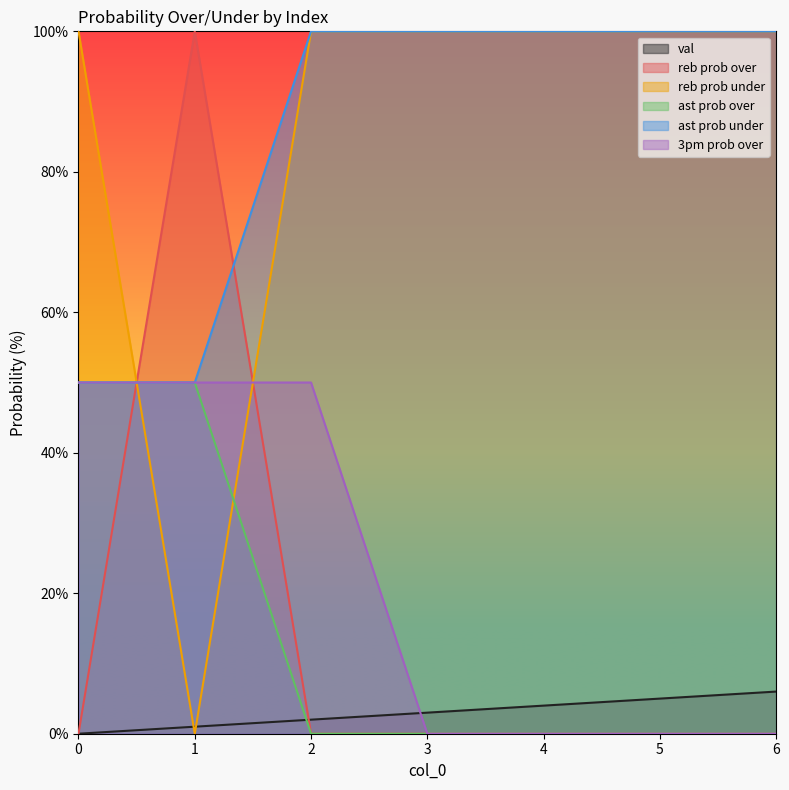

Is it true that 3pm prob over equals -23 at 5?

False